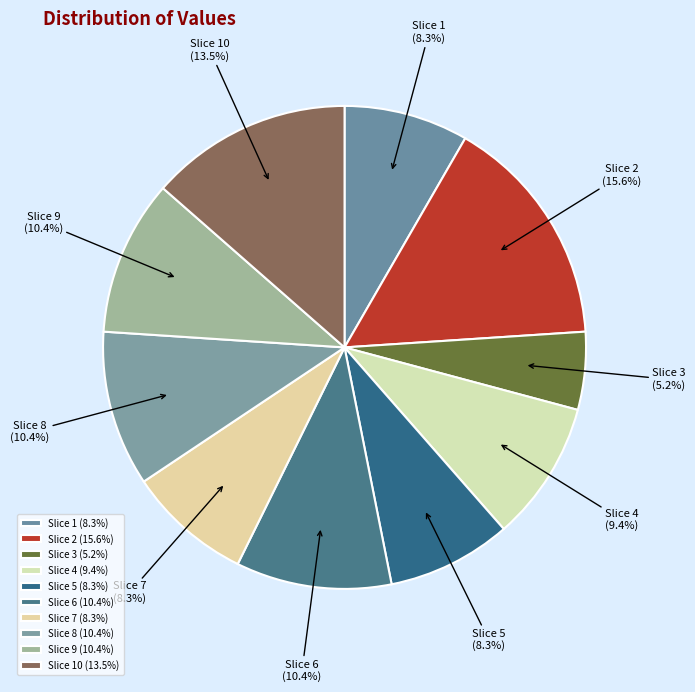

Which category has the biggest portion of the pie?

Slice 2 (15.6%)